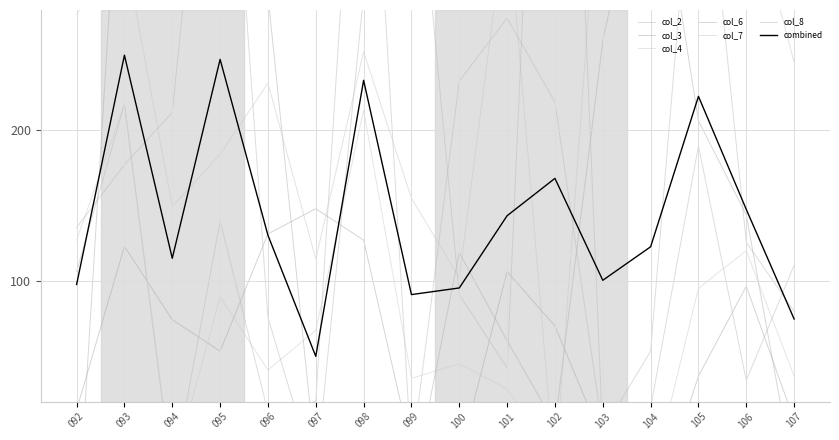

What is the average value of the col_4 series?

61.2